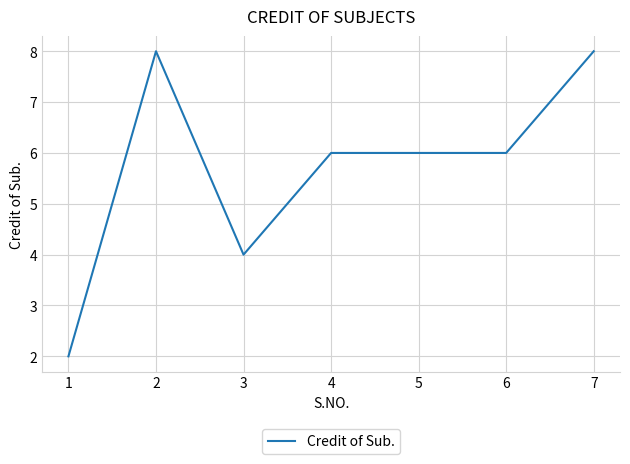

What is the greatest value displayed?

8